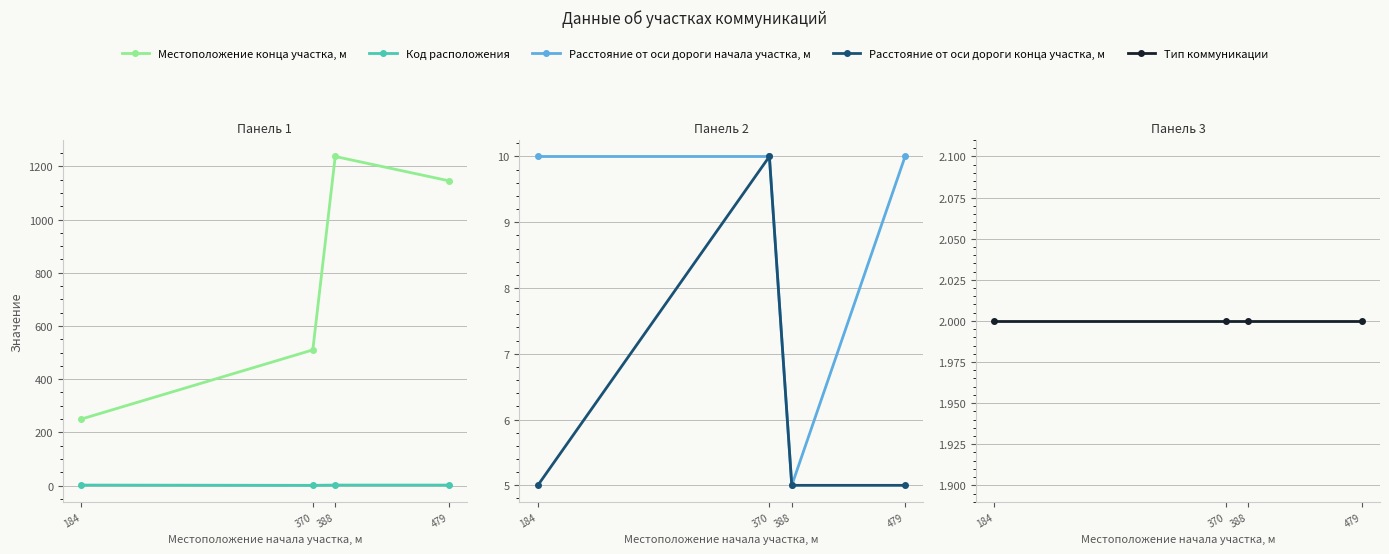

What is the value of the Расстояние от оси дороги начала участка, м point at the 1st from the left?

10